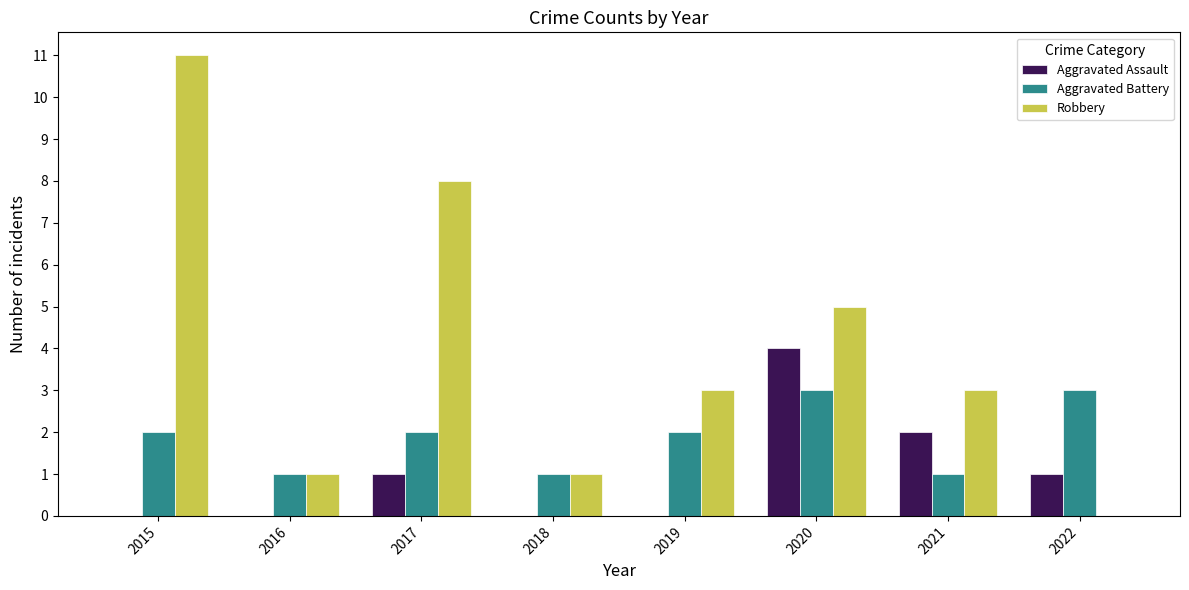

How many series are shown in this chart?

3